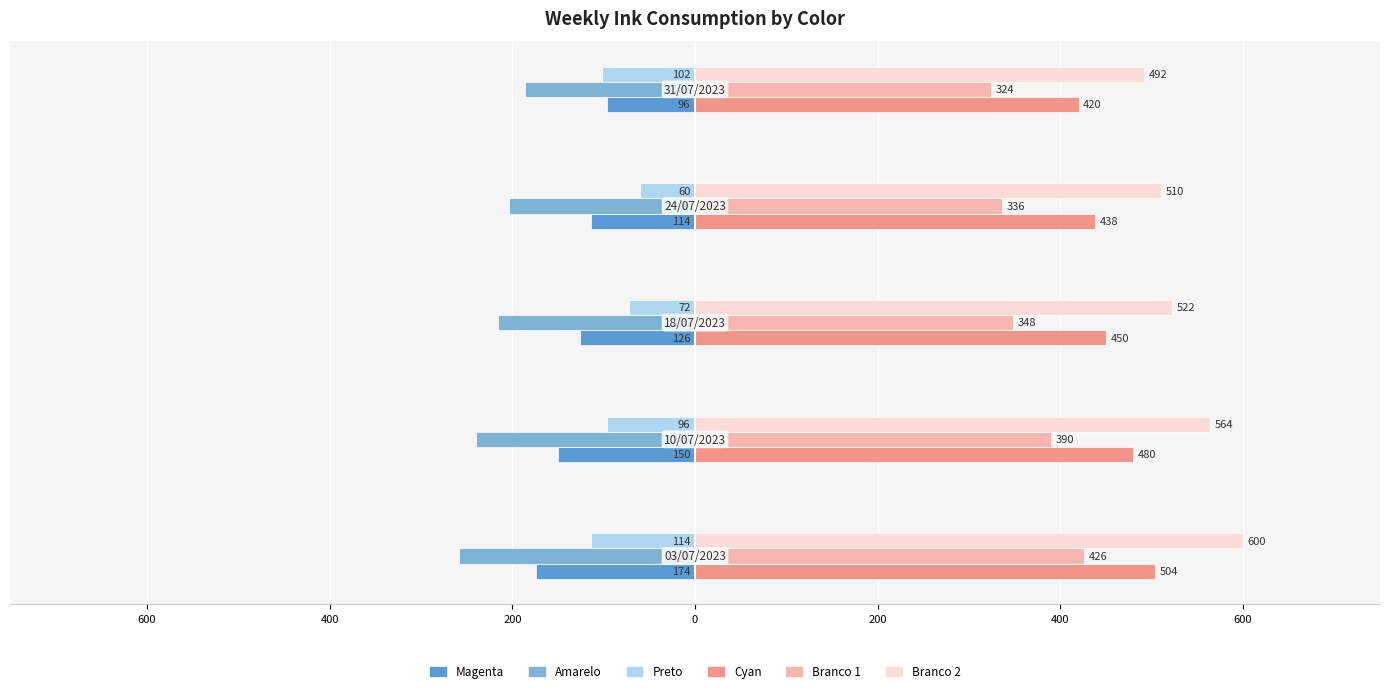

What are all the series names shown in the legend?

Magenta, Amarelo, Preto, Cyan, Branco 1, Branco 2